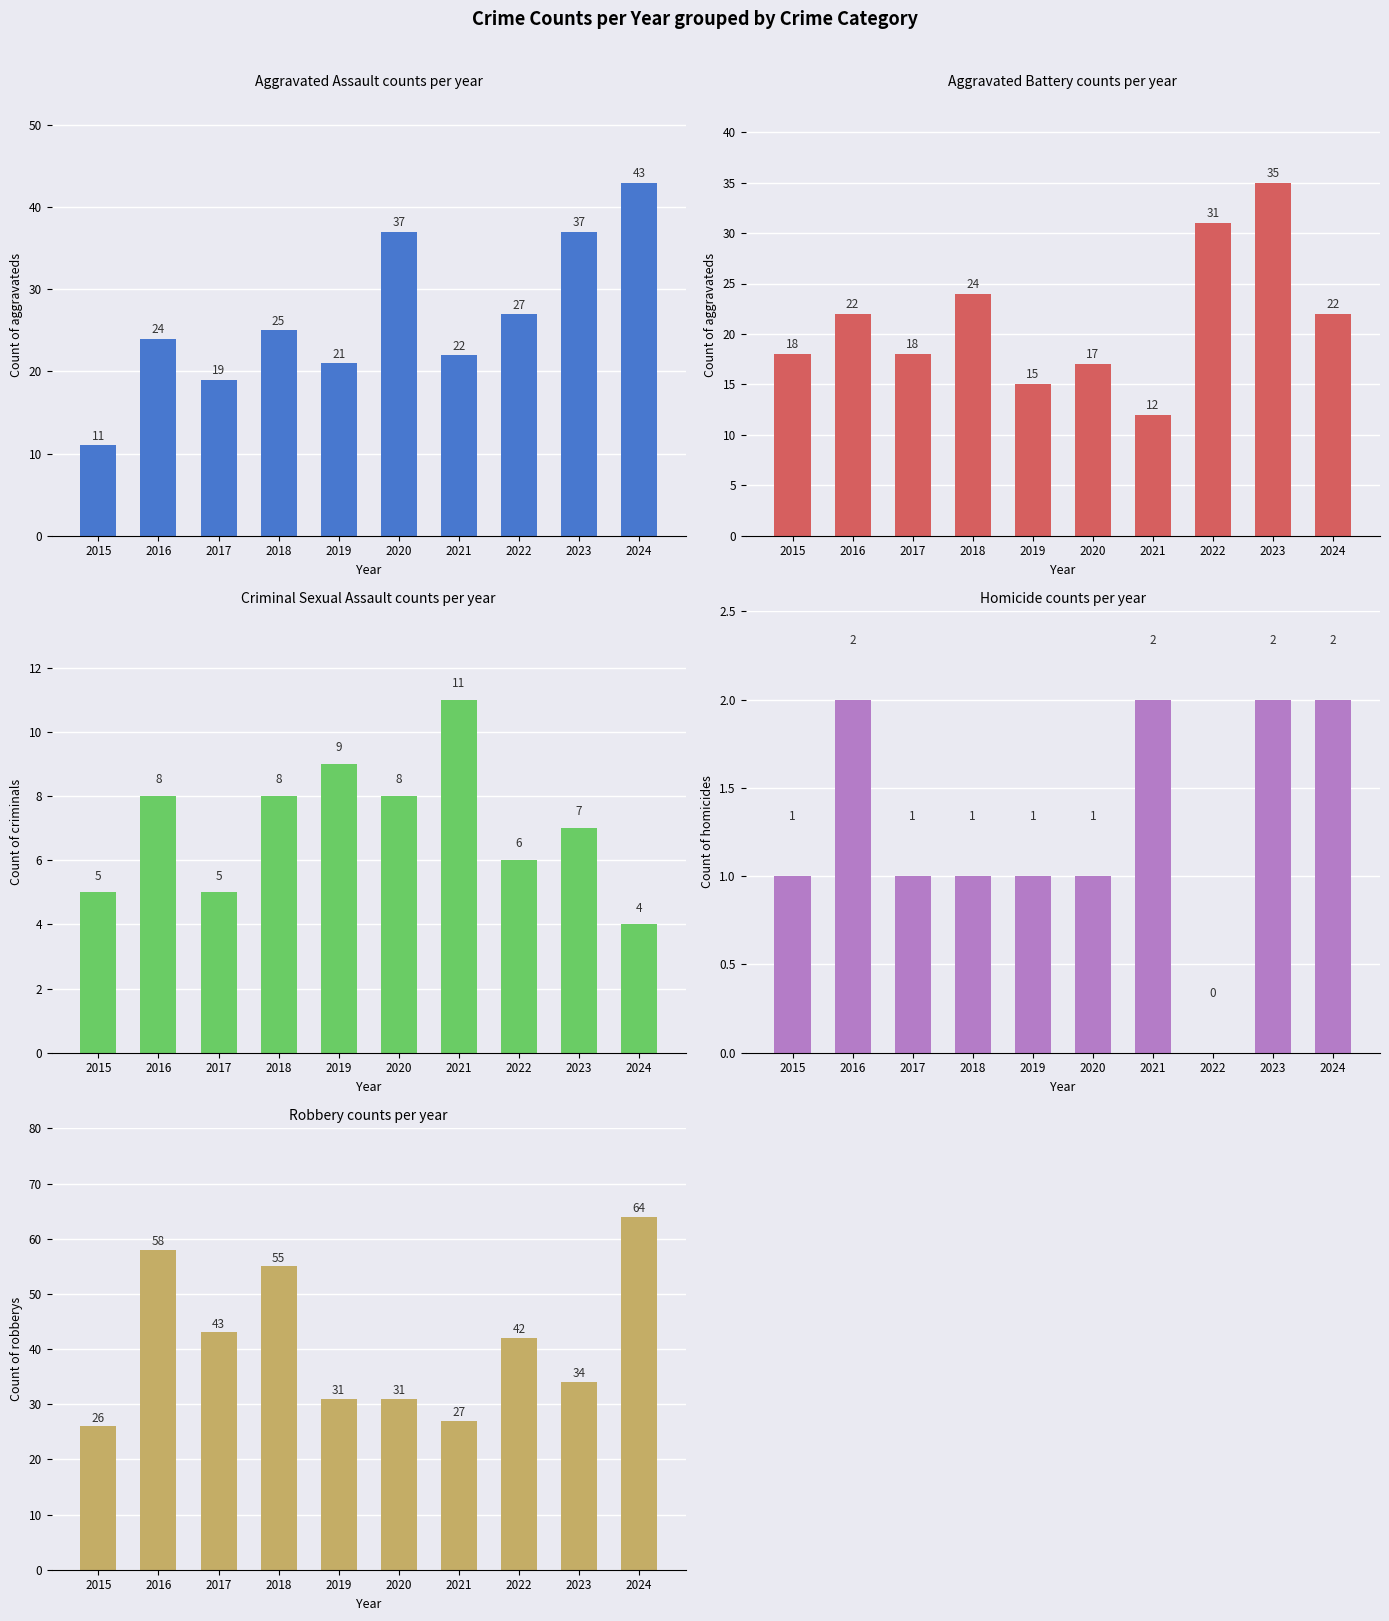

At which label does Robbery first exceed 42?

2016